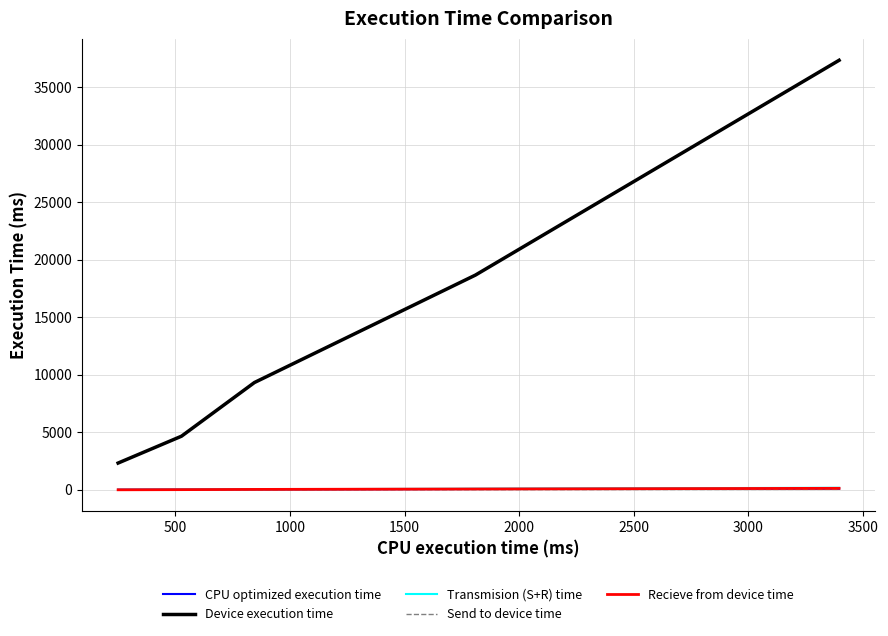

Which series has the largest range (max minus min)?

Device execution time